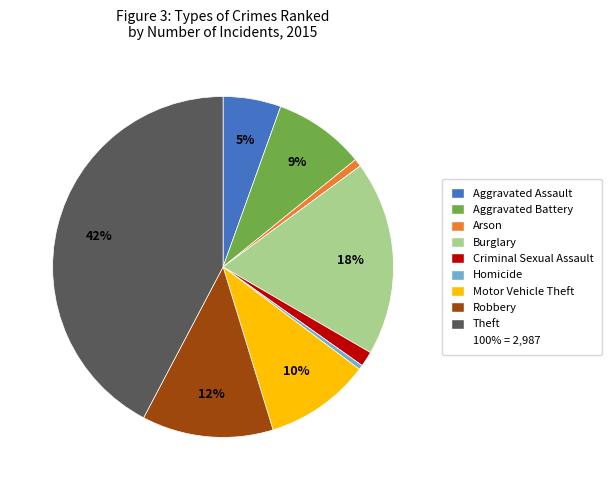

Is there any slice that represents more than half of the pie?

No